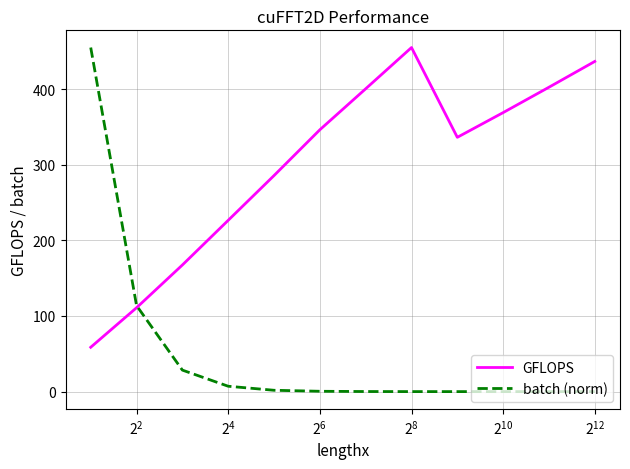

Which series has the largest total across all categories?

GFLOPS